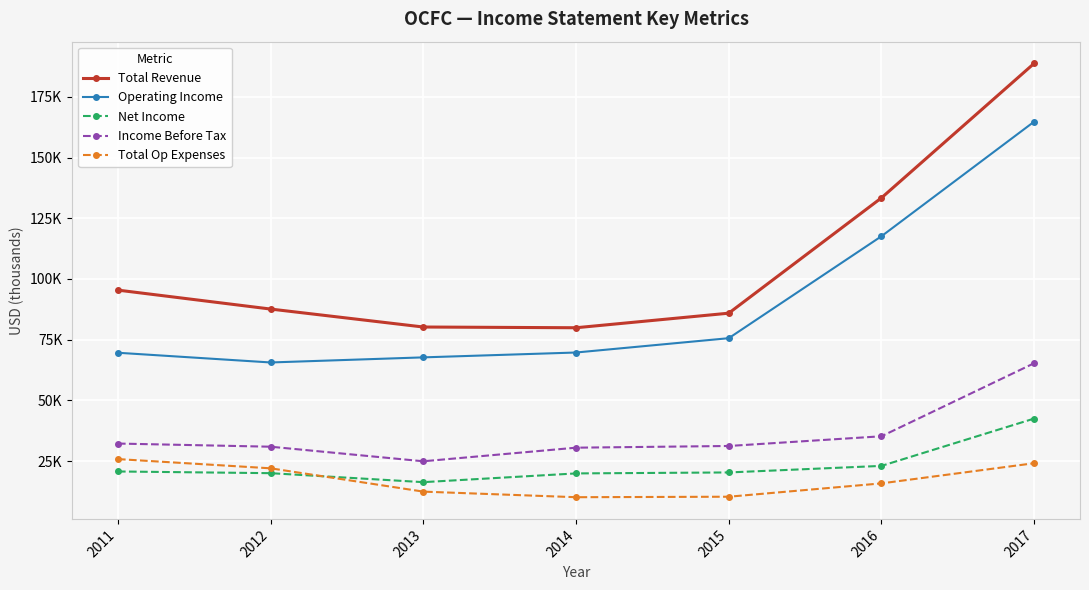

What is the difference between the Total Op Expenses values at 2013 and 2011?

13400